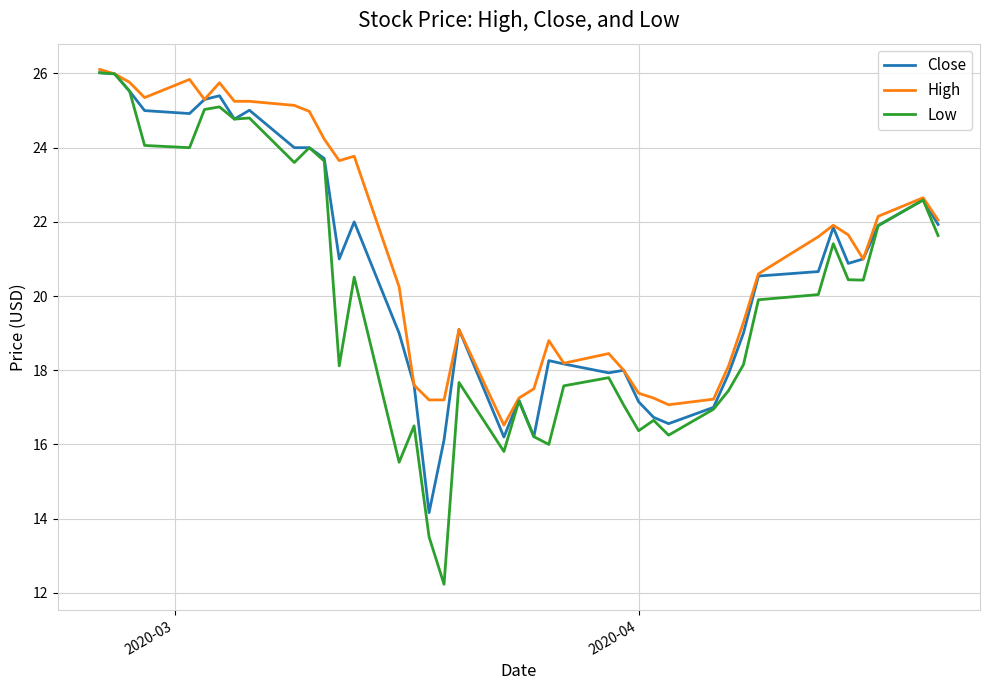

Which series has the widest spread of values?

Low